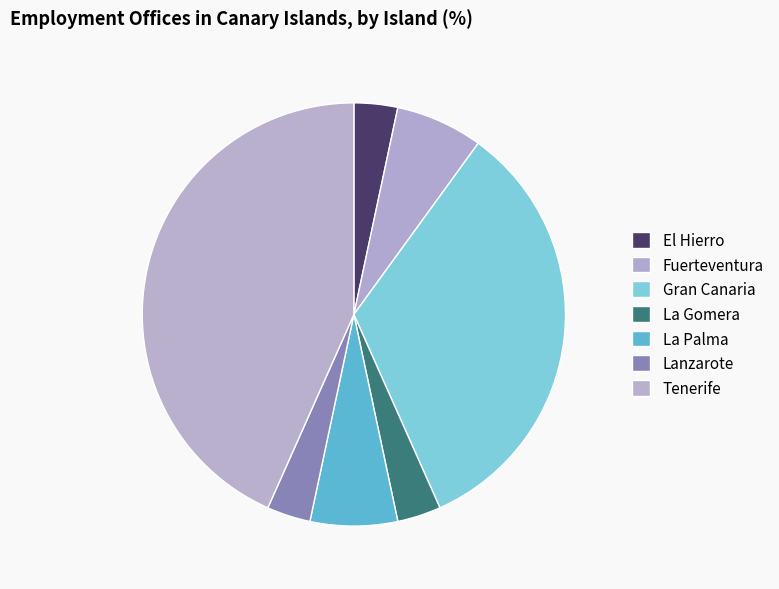

How many segments does this pie chart have?

7